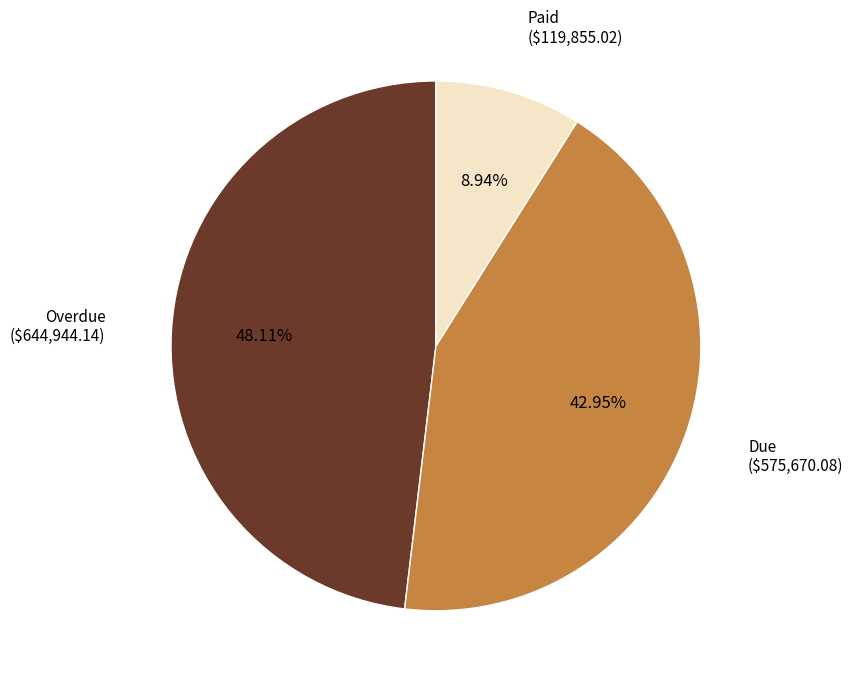

Is the sum of Overdue and Due greater than half?

Yes